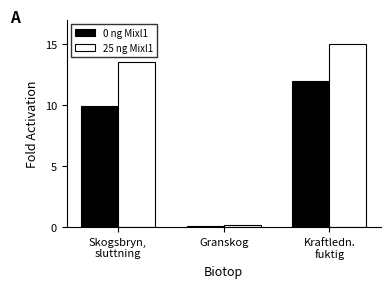

At how many categories does at least one series exceed 11?

2